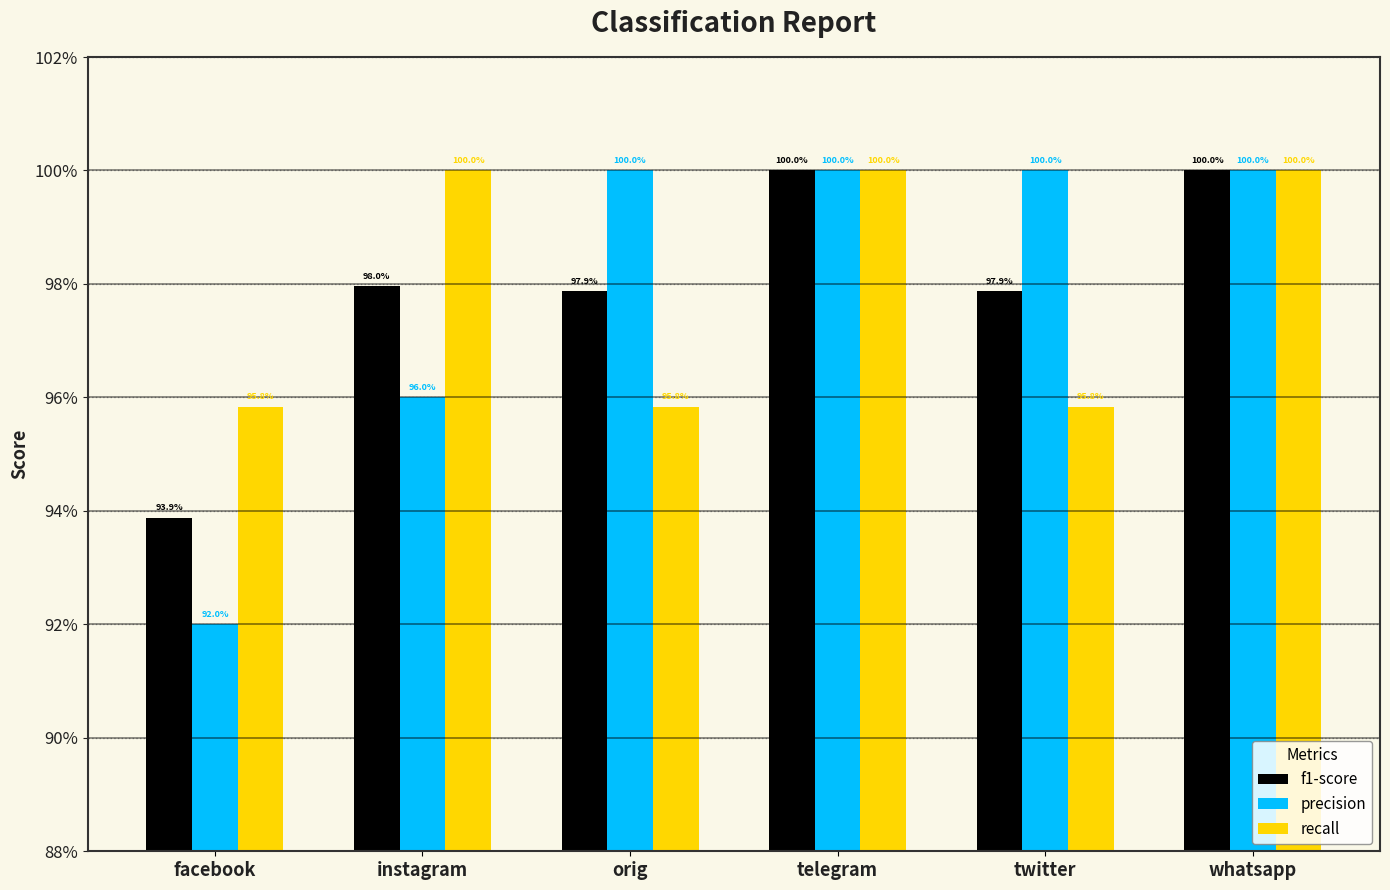

The value of f1-score at whatsapp is 1.0. True or false?

True